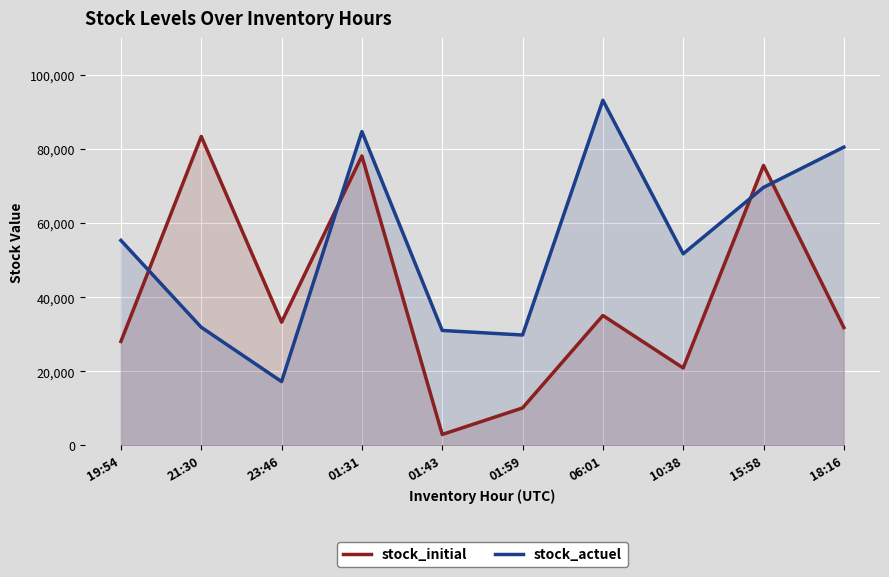

Is the value of stock_initial at 01:59 greater than the value of stock_actuel at 01:59?

No